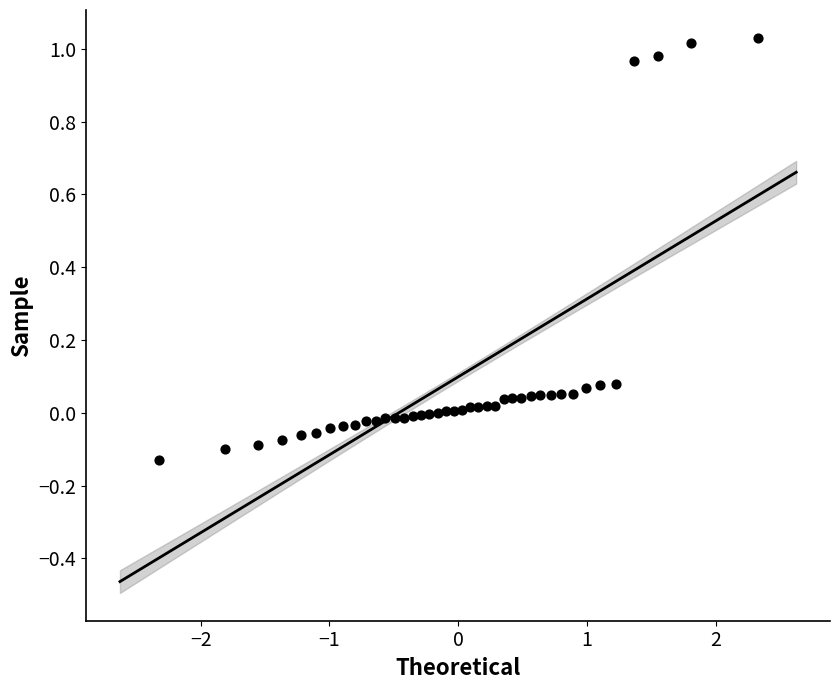

What is the range of Y values (max minus min)?

1.2